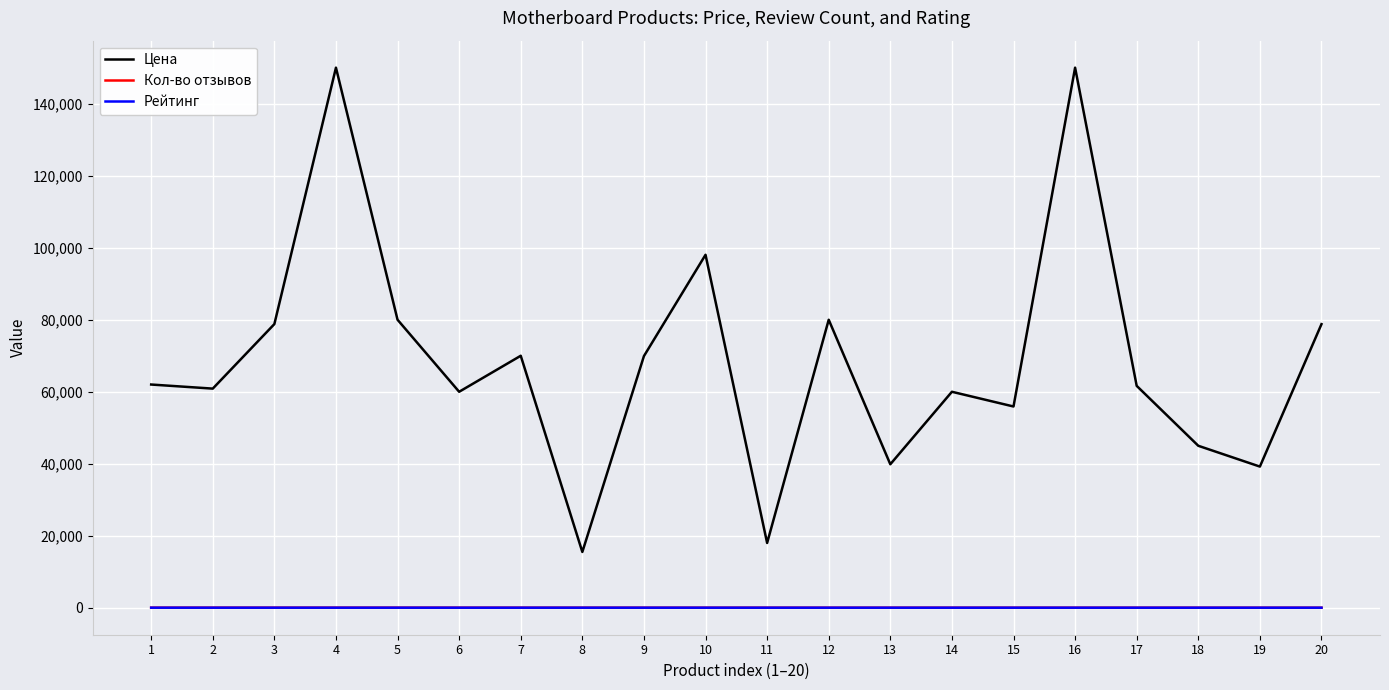

What is the greatest value displayed?

150000.0